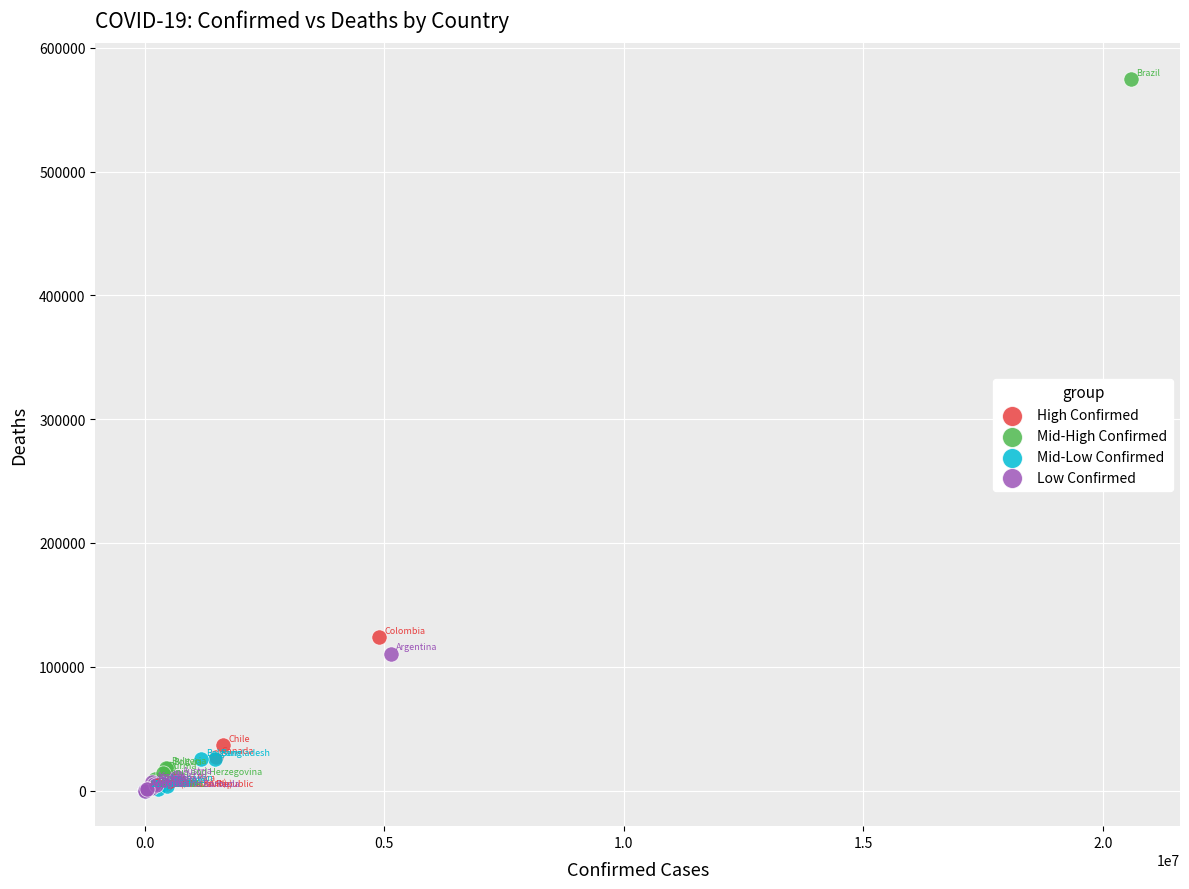

Which series has the widest spread of Y values?

Mid-High Confirmed